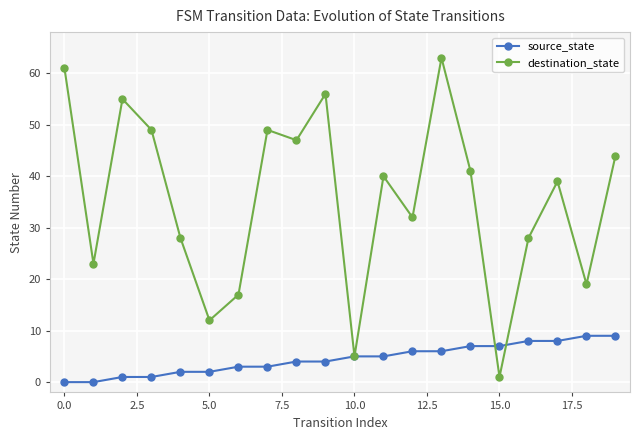

What is the value of the source_state point at the 4th from the left?

1